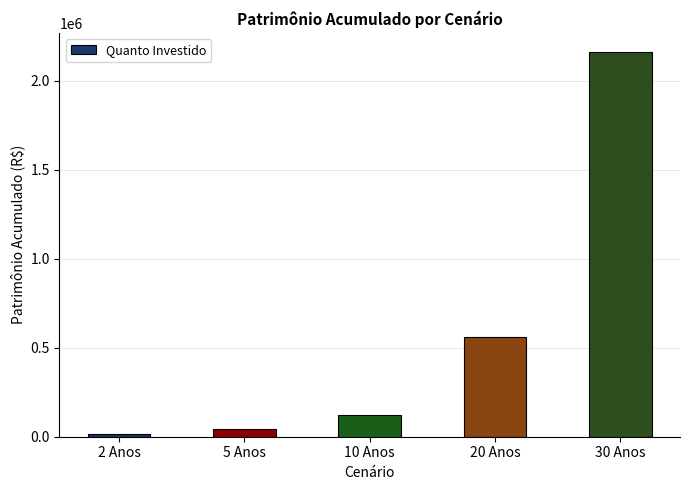

How many data points are above 121642?

3